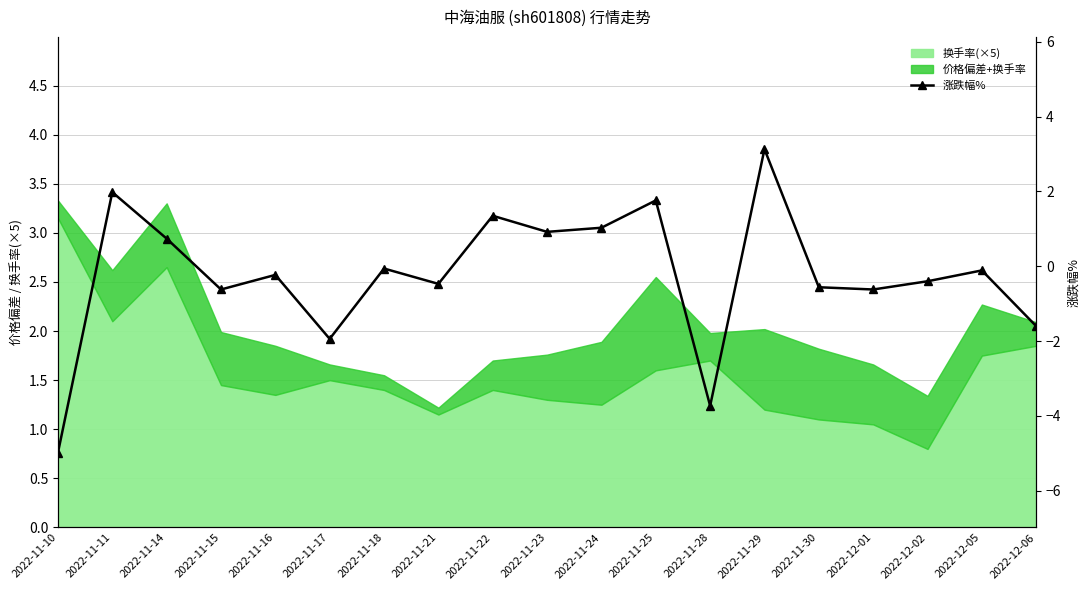

How many data points does each series have?

19